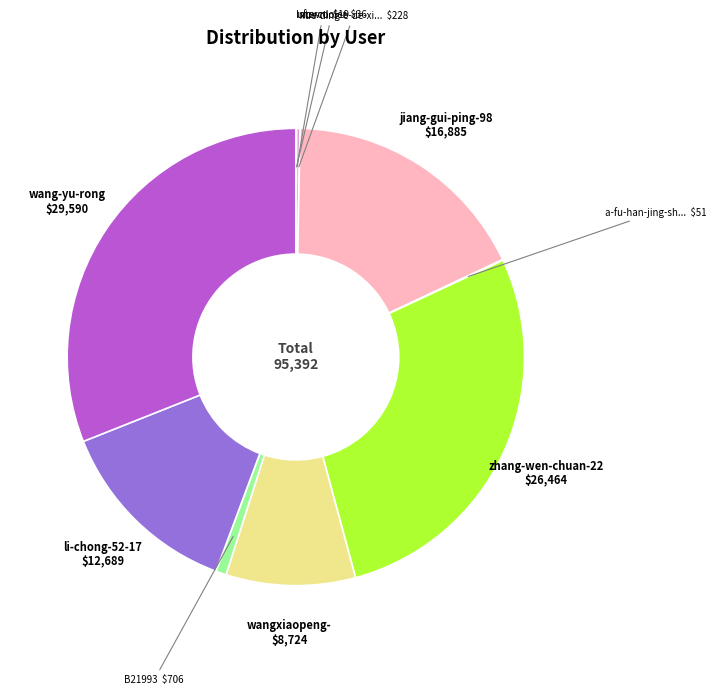

Which slice is the smallest?

ufownl